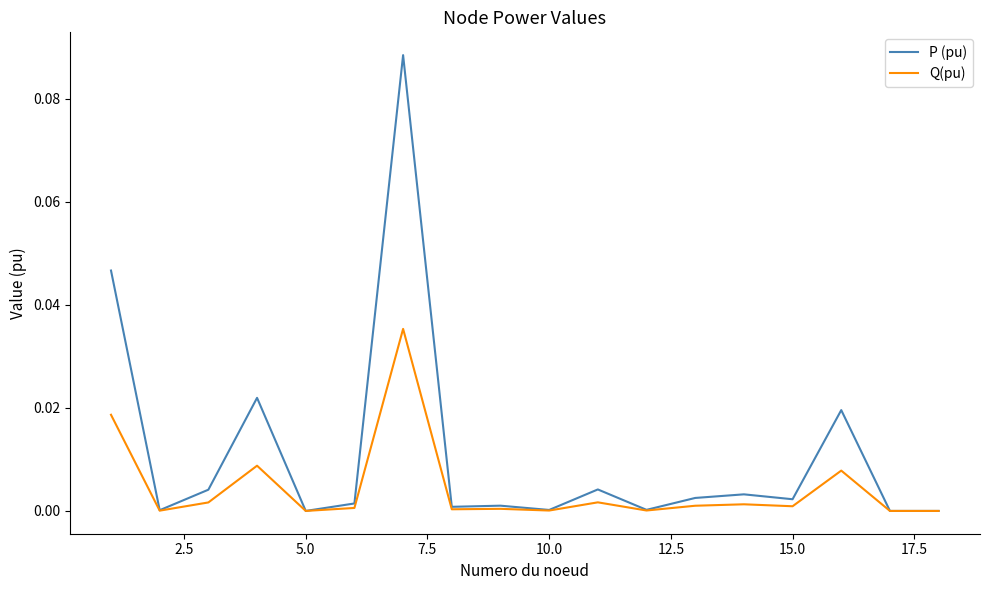

Which series has the largest range (max minus min)?

P (pu)